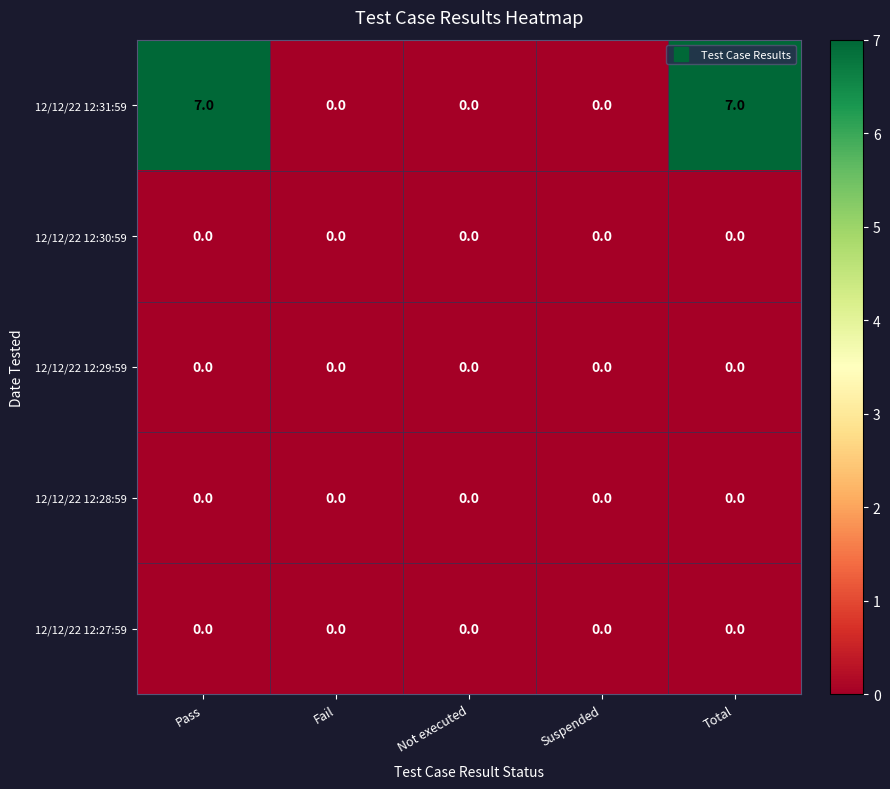

How many 12/12/22 12:31:59 values are between 0 and 7?

5